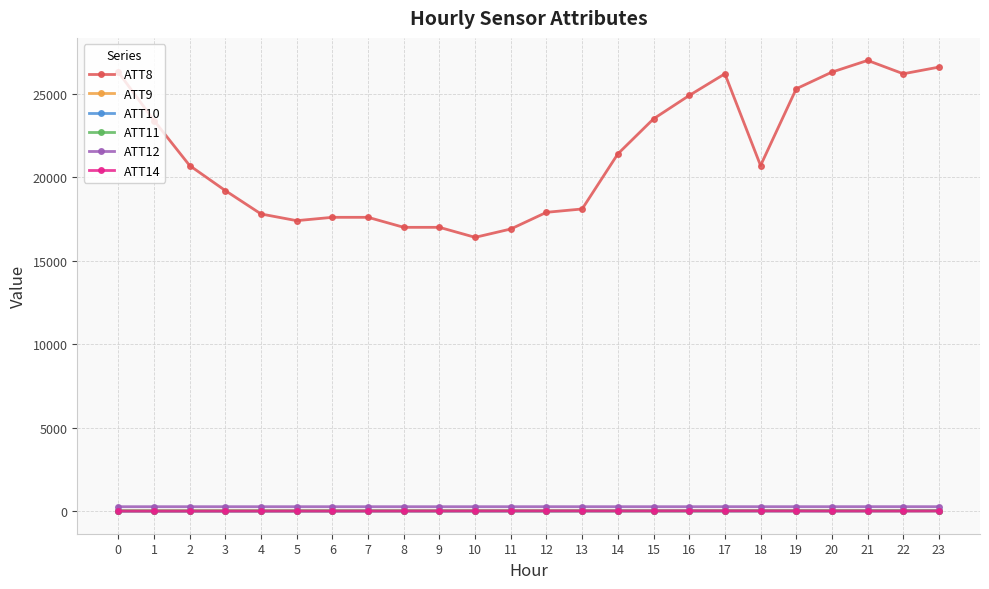

What is the spread (max minus min) of values at 5?

17402.7